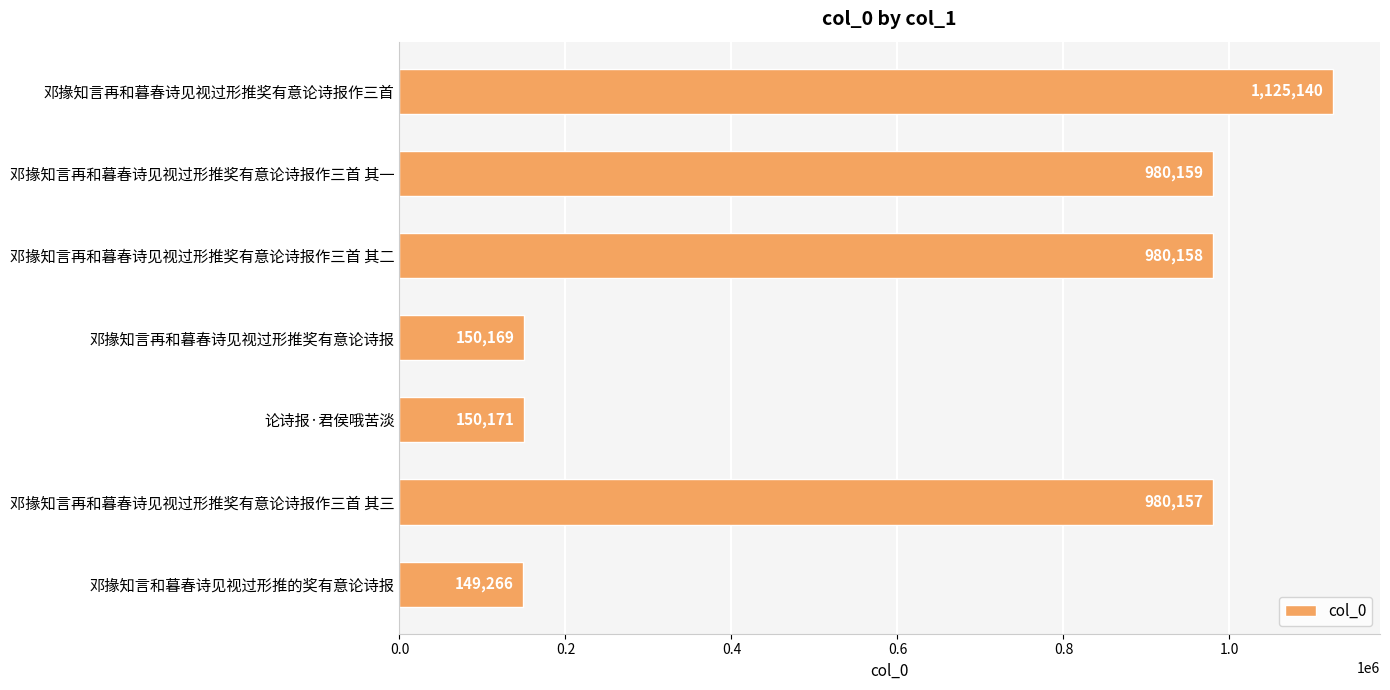

The chart shows a value of 251541 at 邓掾知言再和暮春诗见视过形推奖有意论诗报作三首. True or false?

False